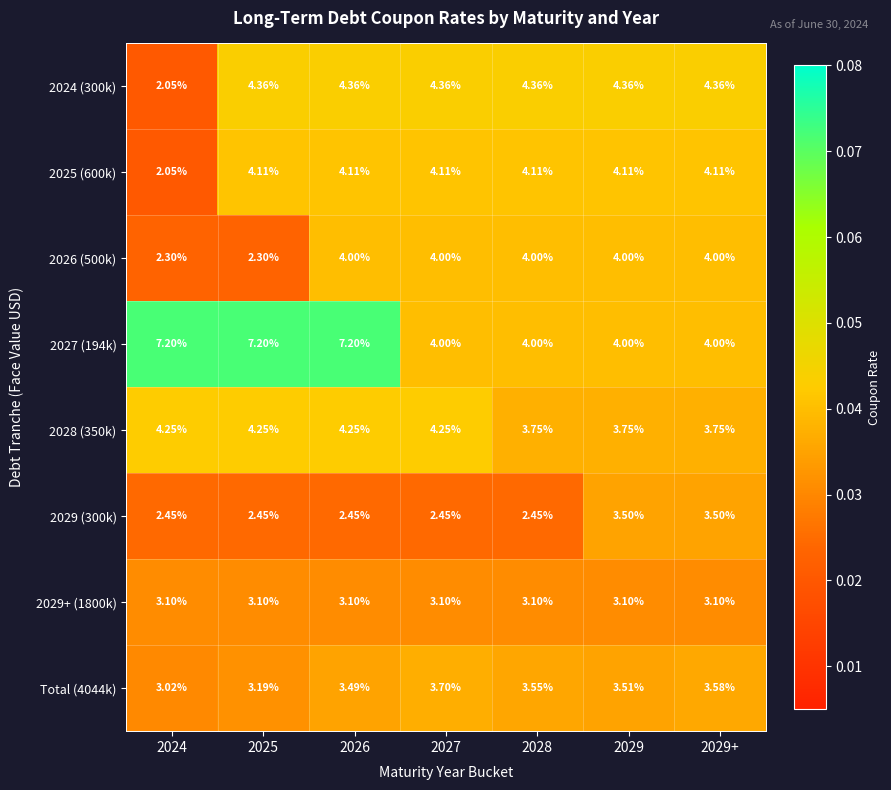

Is the value of 2024 (300k) at 2027 greater than the value of Total (4044k) at 2029+?

Yes